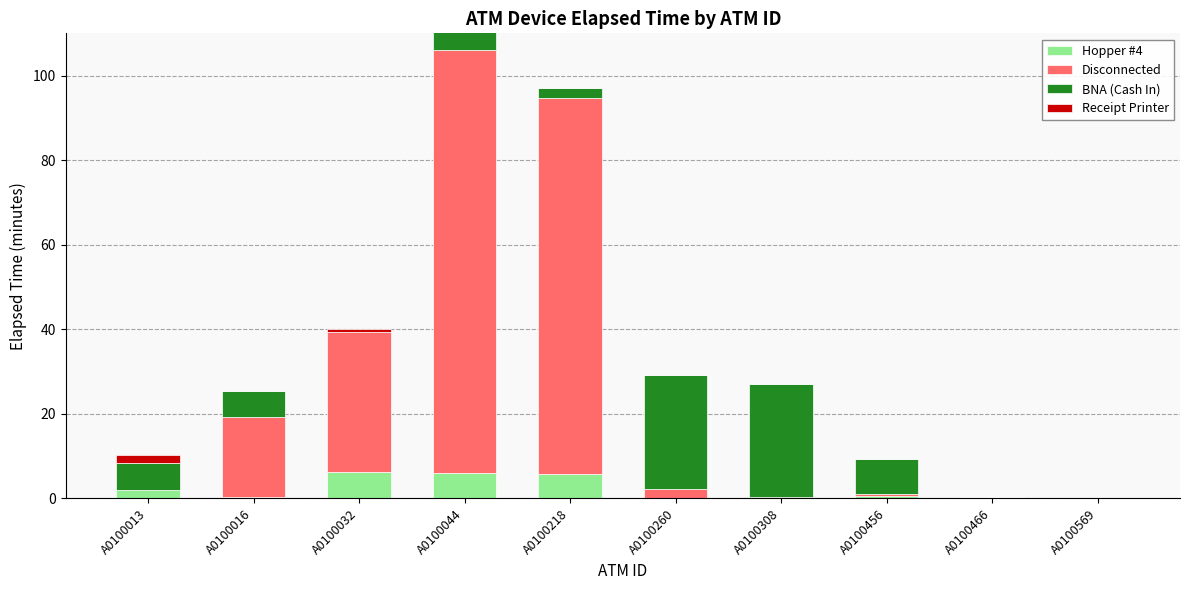

How many groups of bars are there?

10